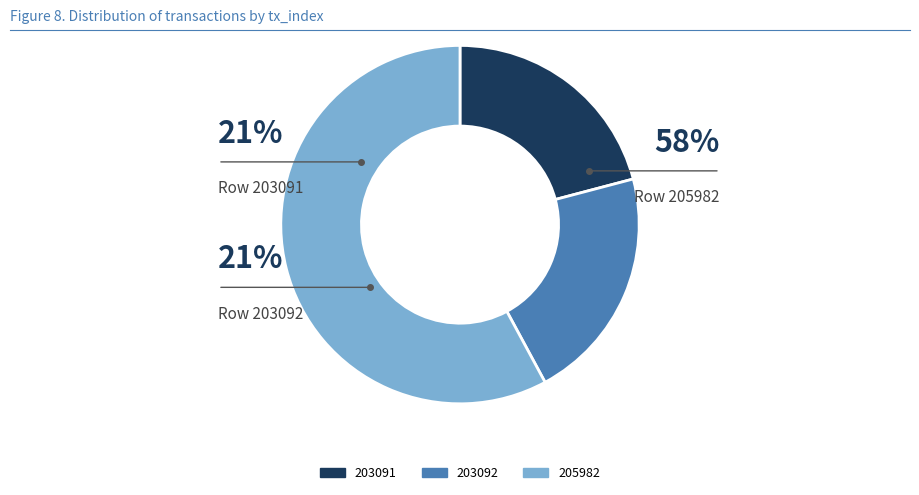

Which category has the biggest portion of the pie?

205982